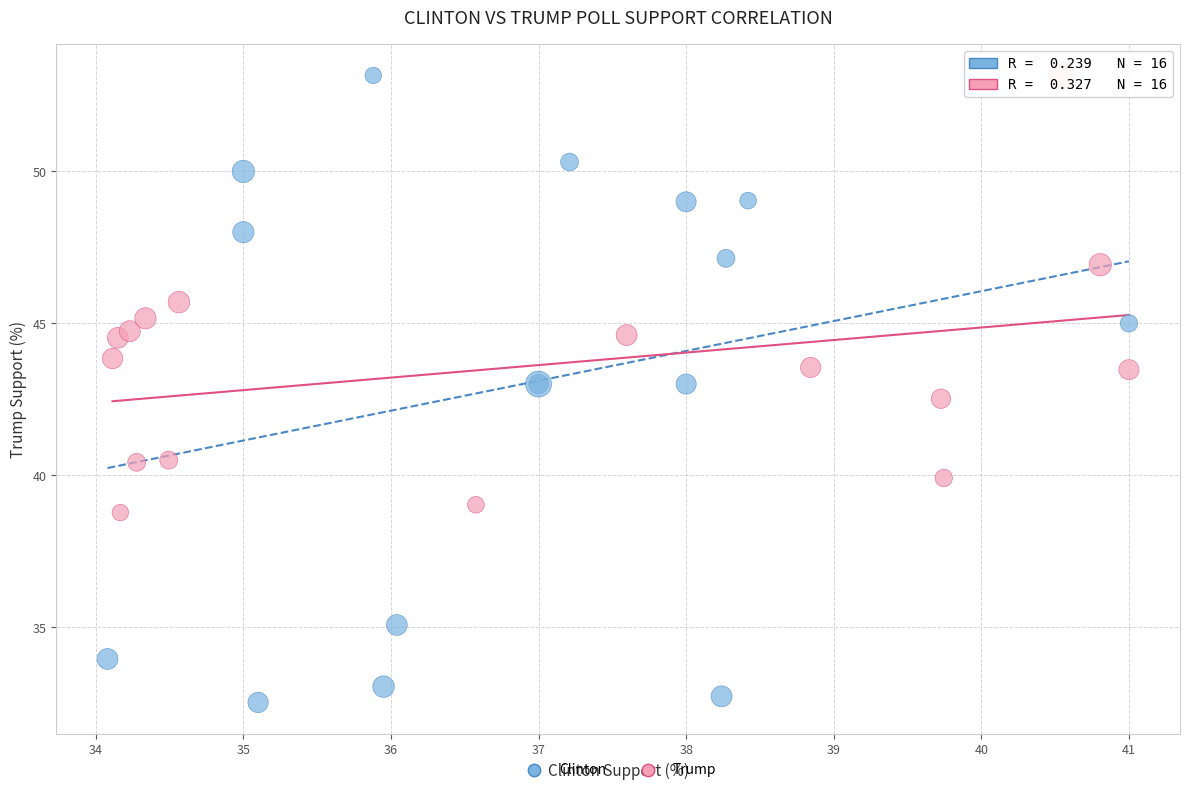

Which series contains the lowest Y value?

Clinton